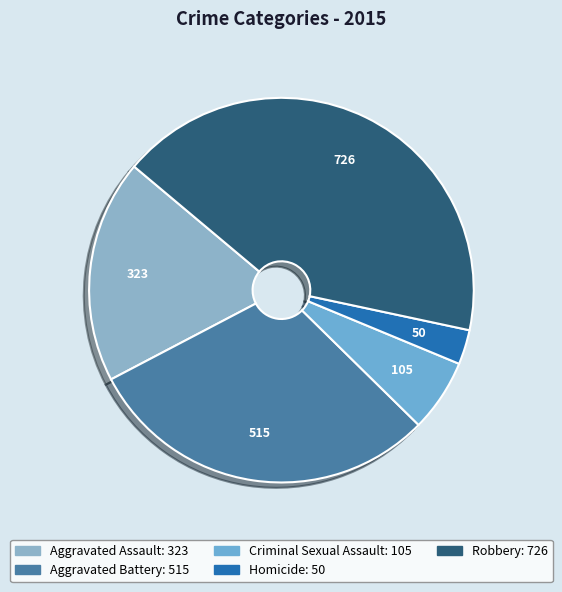

How many slices are in this pie chart?

5